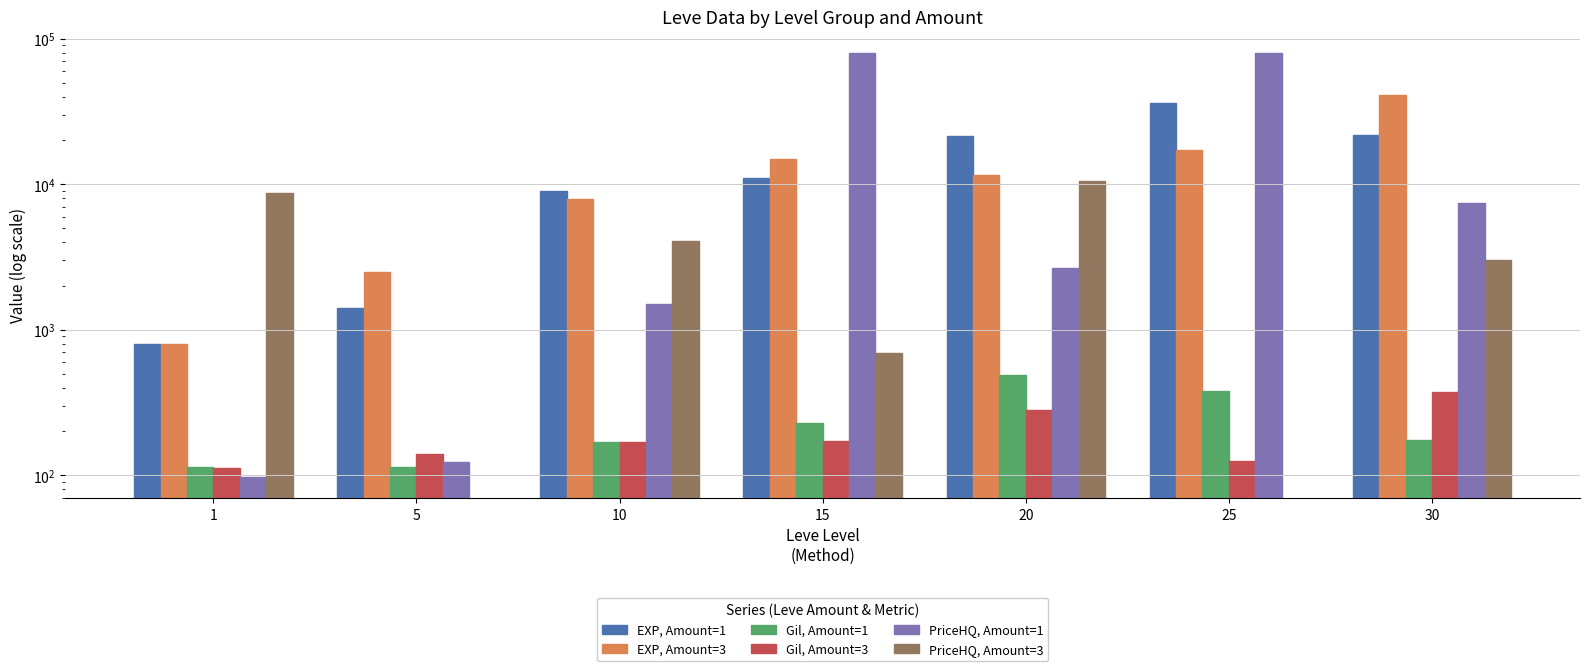

Reading left to right, transcribe all the data shown in this chart.

EXP, Amount=1: 800.0	1420.0	8930.0	11040.0	21600.0	36390.0	21740.0
EXP, Amount=3: 800.0	2490.0	7880.0	14920.0	11560.0	17310.0	41410.0
Gil, Amount=1: 113.0	114.0	169.0	230.0	485.0	379.0	175.0
Gil, Amount=3: 112.0	139.0	168.0	172.0	281.0	126.0	372.0
PriceHQ, Amount=1: 97.0	122.5	1500.0	80024.0	2657.3	80024.0	7433.2
PriceHQ, Amount=3: 8703.0	0.0	4043.1	690.0	10451.5	0.0	3000.0